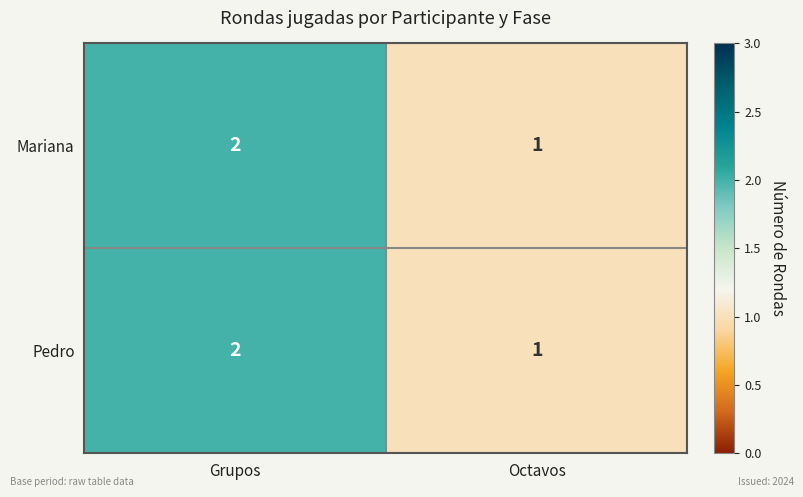

What is the sum of all Pedro values?

3